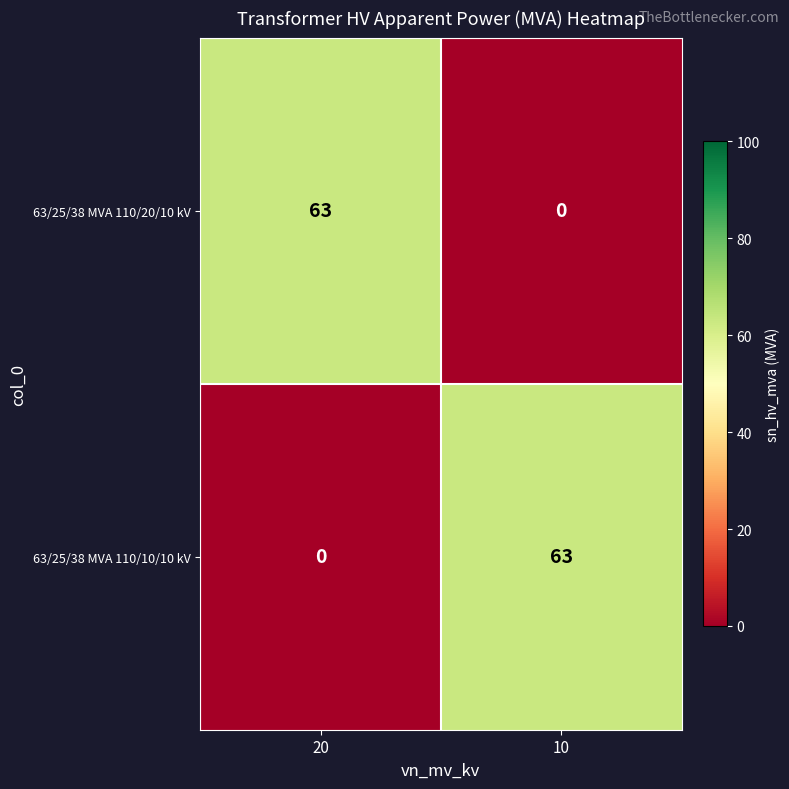

What value does the 63/25/38 MVA 110/20/10 kV series have at 20, to the nearest 5?

65